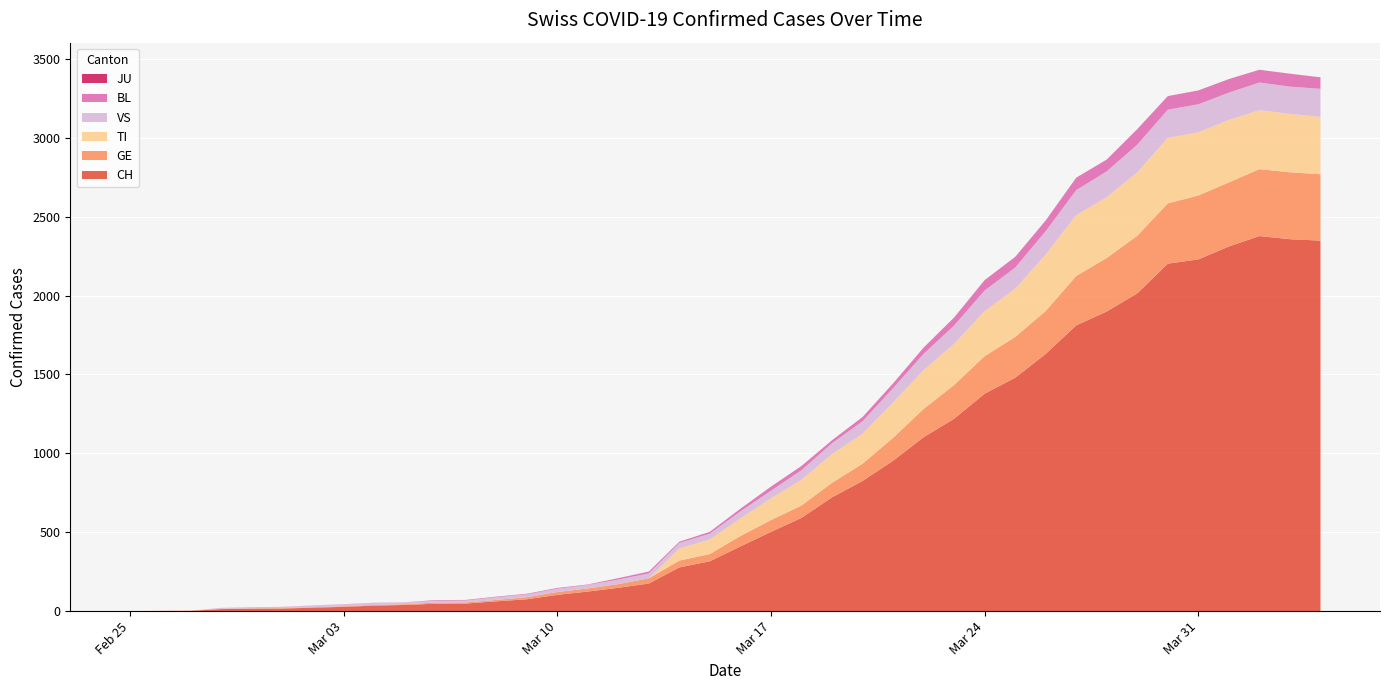

Reading right to left, extract all data points from this chart.

CH: 2020-04-04=2348	2020-04-03=2357	2020-04-02=2377	2020-04-01=2311	2020-03-31=2229	2020-03-30=2202	2020-03-29=2014	2020-03-28=1899	2020-03-27=1811	2020-03-26=1630	2020-03-25=1479	2020-03-24=1378	2020-03-23=1219	2020-03-22=1102	2020-03-21=953	2020-03-20=825	2020-03-19=721	2020-03-18=591	2020-03-17=502	2020-03-16=410	2020-03-15=316	2020-03-14=277	2020-03-13=175	2020-03-12=148	2020-03-11=124	2020-03-10=103	2020-03-09=75	2020-03-08=62	2020-03-07=48	2020-03-06=47	2020-03-05=39	2020-03-04=35	2020-03-03=27	2020-03-02=22	2020-03-01=16	2020-02-29=15	2020-02-28=13	2020-02-27=2	2020-02-26=1	2020-02-25=0
TI: 2020-04-04=363	2020-04-03=370	2020-04-02=374	2020-04-01=396	2020-03-31=401	2020-03-30=415	2020-03-29=402	2020-03-28=385	2020-03-27=386	2020-03-26=358	2020-03-25=306	2020-03-24=285	2020-03-23=261	2020-03-22=246	2020-03-21=224	2020-03-20=190	2020-03-19=182	2020-03-18=163	2020-03-17=137	2020-03-16=112	2020-03-15=92	2020-03-14=77	2020-03-13=0	2020-03-12=0	2020-03-11=0	2020-03-10=0	2020-03-09=0	2020-03-08=0	2020-03-07=0	2020-03-06=0	2020-03-05=0	2020-03-04=0	2020-03-03=0	2020-03-02=0	2020-03-01=0	2020-02-29=0	2020-02-28=0	2020-02-27=0	2020-02-26=0	2020-02-25=0
GE: 2020-04-04=421	2020-04-03=424	2020-04-02=424	2020-04-01=406	2020-03-31=405	2020-03-30=382	2020-03-29=365	2020-03-28=339	2020-03-27=313	2020-03-26=272	2020-03-25=258	2020-03-24=238	2020-03-23=214	2020-03-22=179	2020-03-21=145	2020-03-20=109	2020-03-19=92	2020-03-18=78	2020-03-17=75	2020-03-16=66	2020-03-15=46	2020-03-14=43	2020-03-13=33	2020-03-12=23	2020-03-11=20	2020-03-10=18	2020-03-09=13	2020-03-08=9	2020-03-07=7	2020-03-06=7	2020-03-05=5	2020-03-04=4	2020-03-03=4	2020-03-02=3	2020-03-01=3	2020-02-29=3	2020-02-28=2	2020-02-27=1	2020-02-26=1	2020-02-25=0
BL: 2020-04-04=73	2020-04-03=82	2020-04-02=81	2020-04-01=86	2020-03-31=88	2020-03-30=86	2020-03-29=99	2020-03-28=75	2020-03-27=79	2020-03-26=68	2020-03-25=68	2020-03-24=66	2020-03-23=51	2020-03-22=40	2020-03-21=30	2020-03-20=27	2020-03-19=19	2020-03-18=27	2020-03-17=26	2020-03-16=17	2020-03-15=12	2020-03-14=8	2020-03-13=12	2020-03-12=9	2020-03-11=3	2020-03-10=5	2020-03-09=4	2020-03-08=4	2020-03-07=4	2020-03-06=4	2020-03-05=1	2020-03-04=1	2020-03-03=1	2020-03-02=1	2020-03-01=1	2020-02-29=1	2020-02-28=0	2020-02-27=0	2020-02-26=0	2020-02-25=0
JU: 2020-04-04=0	2020-04-03=0	2020-04-02=0	2020-04-01=0	2020-03-31=0	2020-03-30=0	2020-03-29=0	2020-03-28=0	2020-03-27=0	2020-03-26=0	2020-03-25=0	2020-03-24=0	2020-03-23=0	2020-03-22=0	2020-03-21=0	2020-03-20=0	2020-03-19=0	2020-03-18=0	2020-03-17=0	2020-03-16=0	2020-03-15=0	2020-03-14=0	2020-03-13=0	2020-03-12=0	2020-03-11=0	2020-03-10=0	2020-03-09=0	2020-03-08=0	2020-03-07=0	2020-03-06=0	2020-03-05=0	2020-03-04=0	2020-03-03=0	2020-03-02=0	2020-03-01=0	2020-02-29=0	2020-02-28=0	2020-02-27=0	2020-02-26=0	2020-02-25=0
VS: 2020-04-04=178	2020-04-03=173	2020-04-02=175	2020-04-01=173	2020-03-31=177	2020-03-30=179	2020-03-29=175	2020-03-28=164	2020-03-27=158	2020-03-26=148	2020-03-25=134	2020-03-24=131	2020-03-23=116	2020-03-22=103	2020-03-21=91	2020-03-20=79	2020-03-19=69	2020-03-18=61	2020-03-17=49	2020-03-16=44	2020-03-15=37	2020-03-14=35	2020-03-13=31	2020-03-12=29	2020-03-11=22	2020-03-10=21	2020-03-09=18	2020-03-08=17	2020-03-07=12	2020-03-06=12	2020-03-05=11	2020-03-04=13	2020-03-03=12	2020-03-02=10	2020-03-01=7	2020-02-29=6	2020-02-28=6	2020-02-27=0	2020-02-26=0	2020-02-25=0